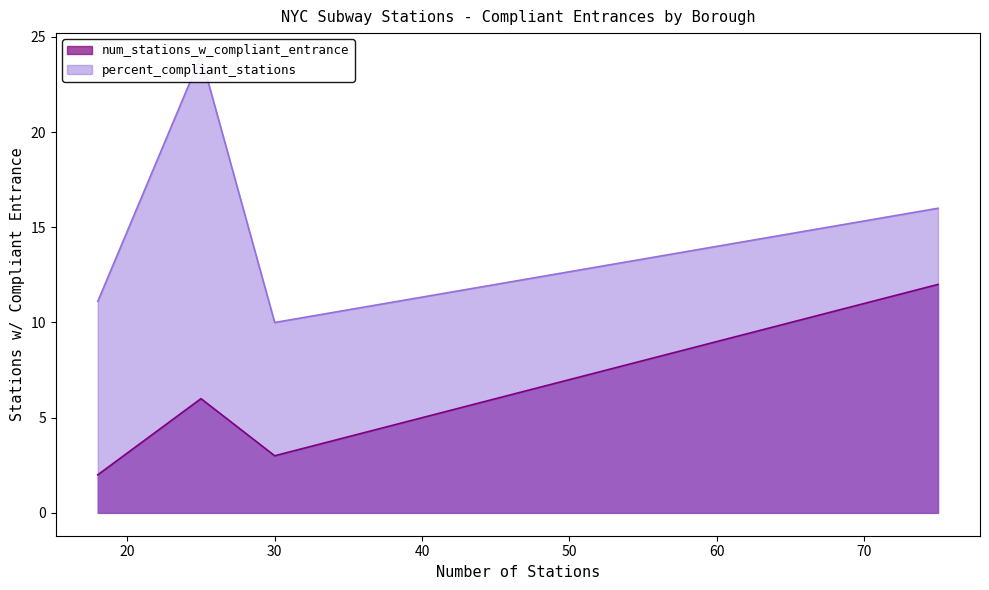

In num_stations_w_compliant_entrance, how many points are lower than both neighbors (excluding endpoints)?

1